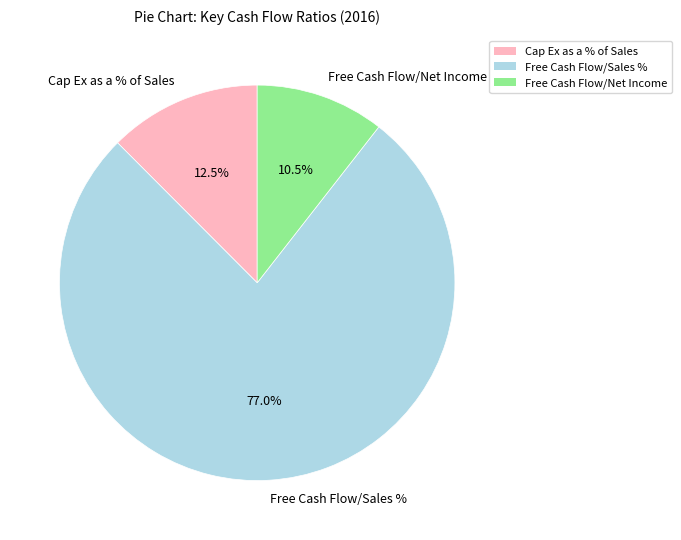

Which category has the smallest portion of the pie?

Free Cash Flow/Net Income